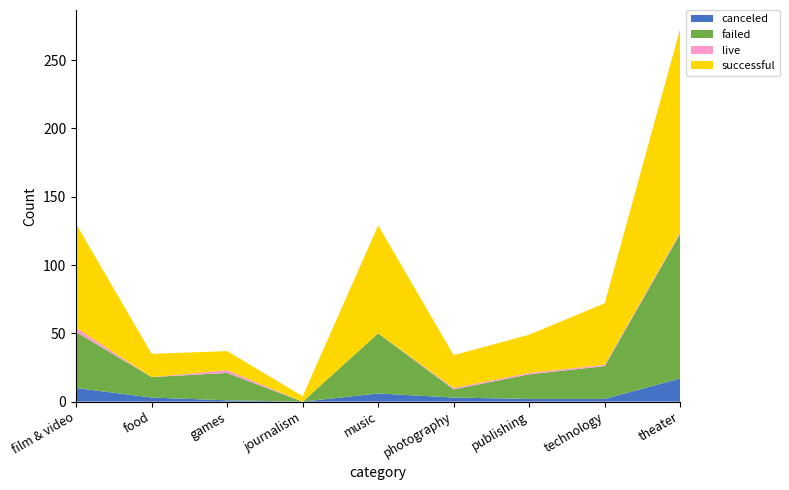

Reading left to right, what are all the values shown in this chart?

canceled: film & video=10	food=3	games=1	journalism=0	music=6	photography=3	publishing=2	technology=2	theater=17
failed: film & video=41	food=15	games=20	journalism=0	music=44	photography=6	publishing=18	technology=24	theater=106
live: film & video=3	food=0	games=2	journalism=0	music=0	photography=1	publishing=1	technology=1	theater=1
successful: film & video=76	food=17	games=14	journalism=4	music=79	photography=24	publishing=28	technology=45	theater=149